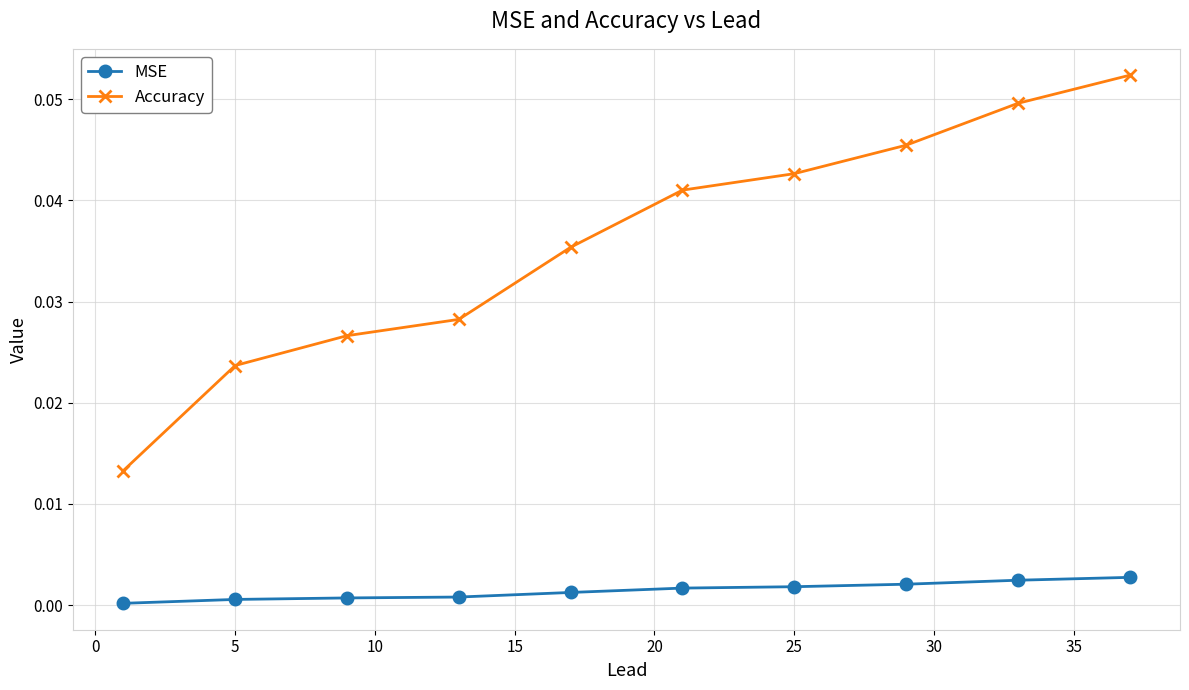

True or false: Accuracy has more than 1 points higher than both neighbors.

False